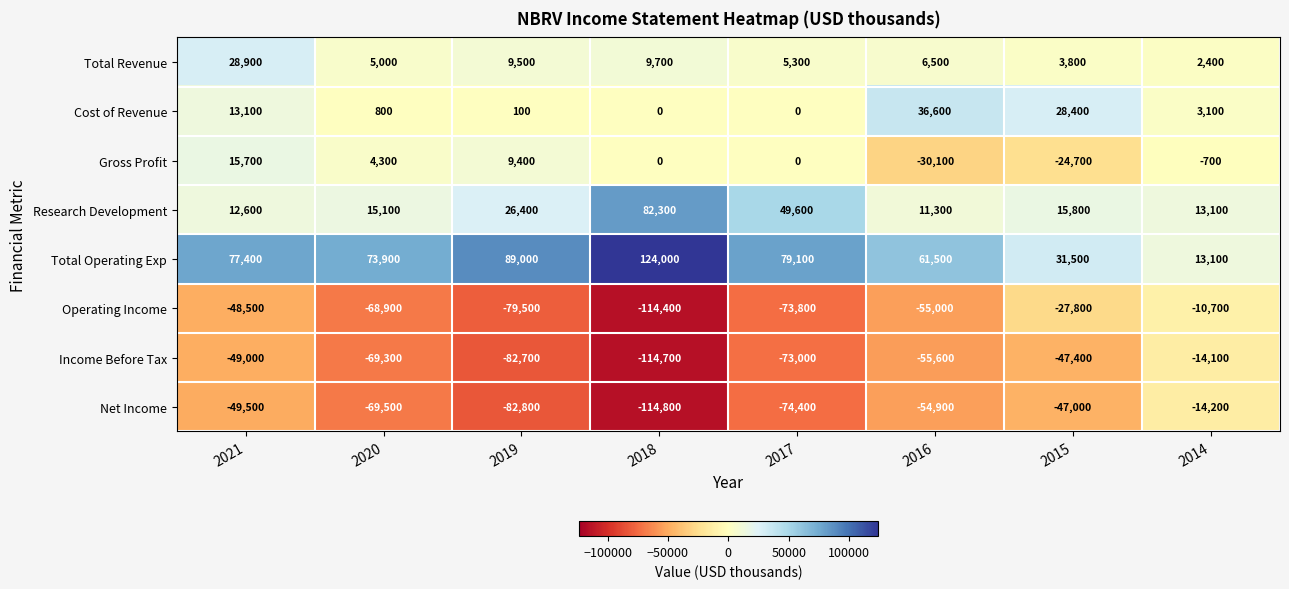

Which series has the widest spread of values?

Total Operating Exp